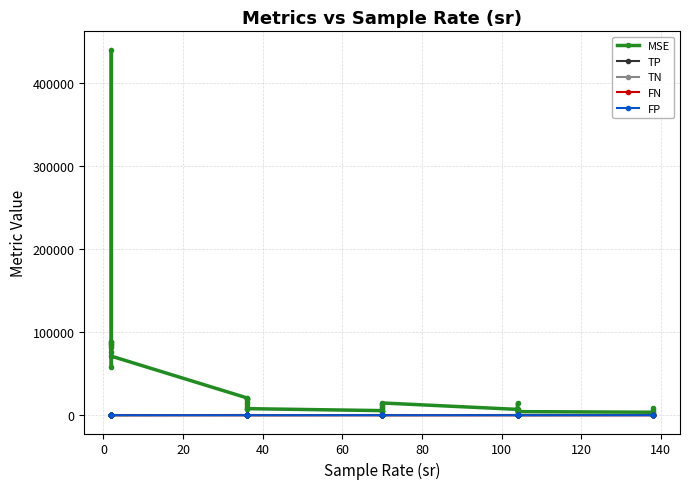

What is the greatest value displayed?

439708.8